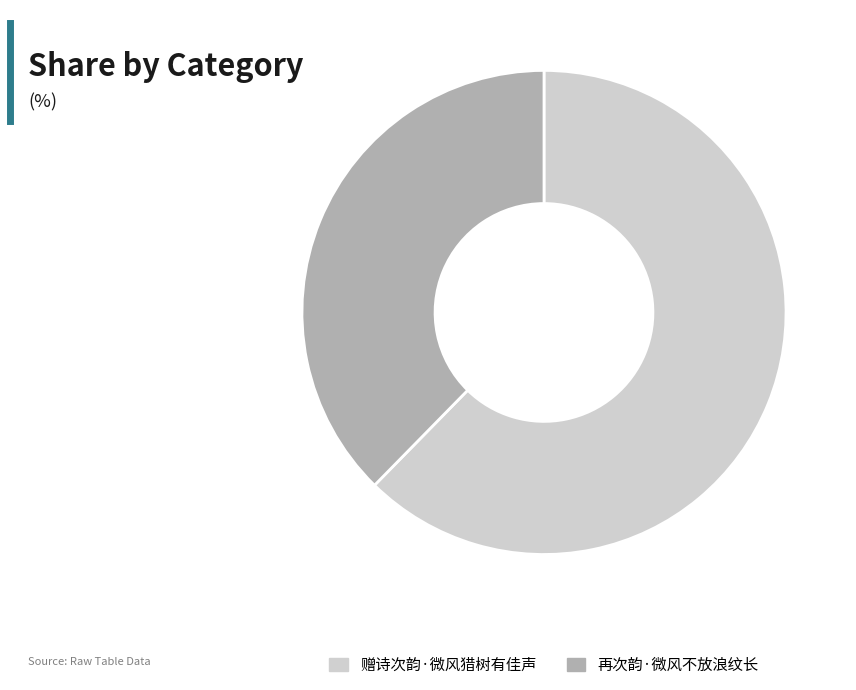

How many segments does this pie chart have?

2